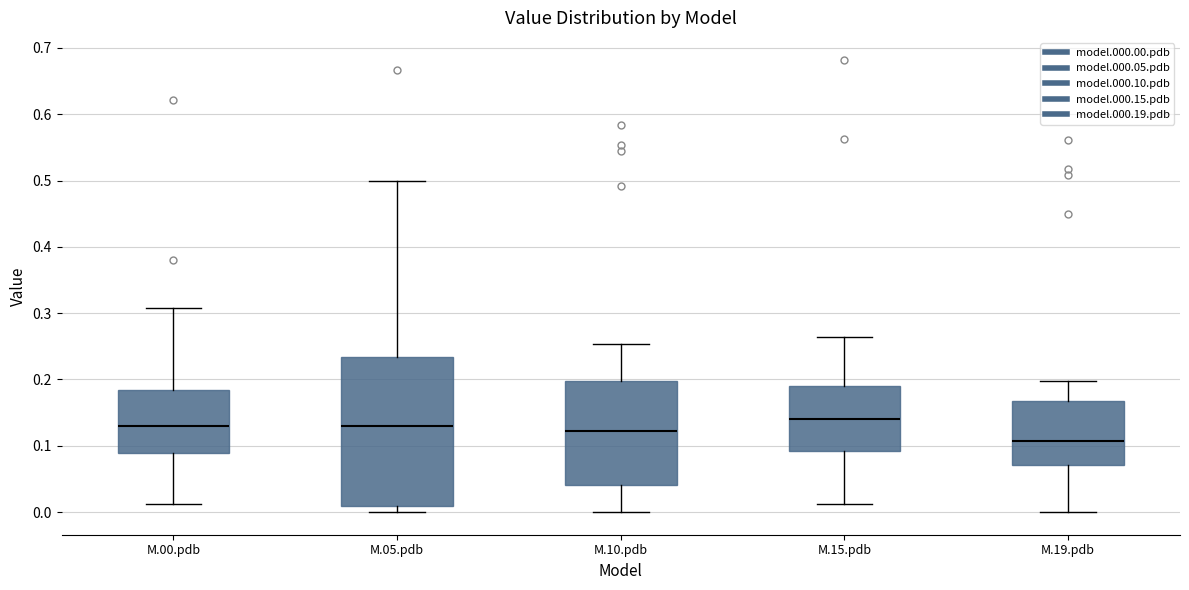

Reading left to right, read every box against the y-axis: the position of its median line, the range the box covers, and the ends of its whiskers. The values are not printed on the chart, so give them approximately, as read against the axis.

M.00.pdb: median 0.13, box 0.09 to 0.18, whiskers 0.01 to 0.31
M.05.pdb: median 0.13, box 0.01 to 0.23, whiskers 0.00 to 0.50
M.10.pdb: median 0.12, box 0.04 to 0.20, whiskers 0.00 to 0.25
M.15.pdb: median 0.14, box 0.09 to 0.19, whiskers 0.01 to 0.26
M.19.pdb: median 0.11, box 0.07 to 0.17, whiskers 0.00 to 0.20